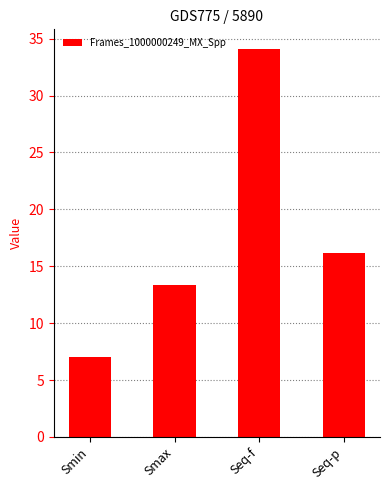

What is the difference between the second highest and second lowest values?

2.8